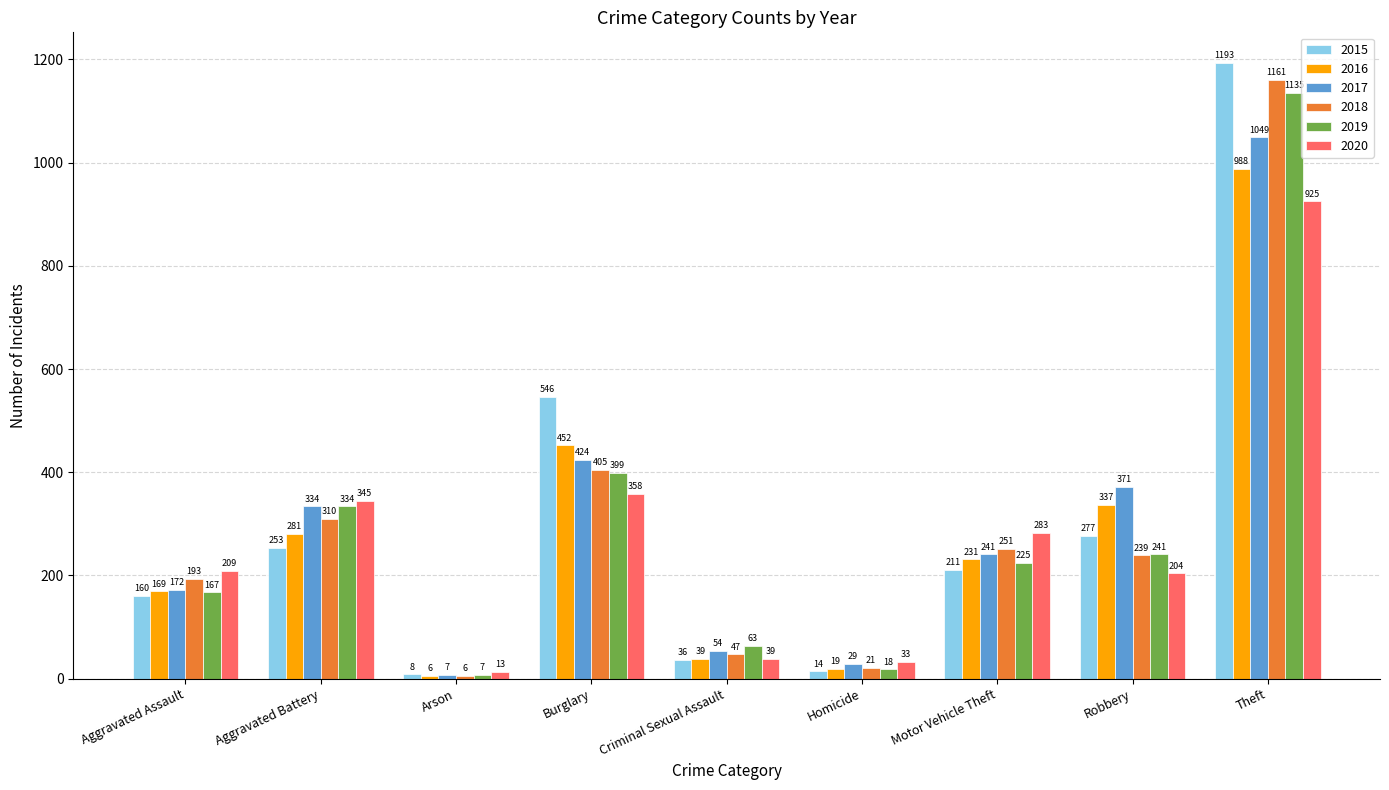

Rank the categories by 2018 value from highest to lowest.

Theft, Burglary, Aggravated Battery, Motor Vehicle Theft, Robbery, Aggravated Assault, Criminal Sexual Assault, Homicide, Arson